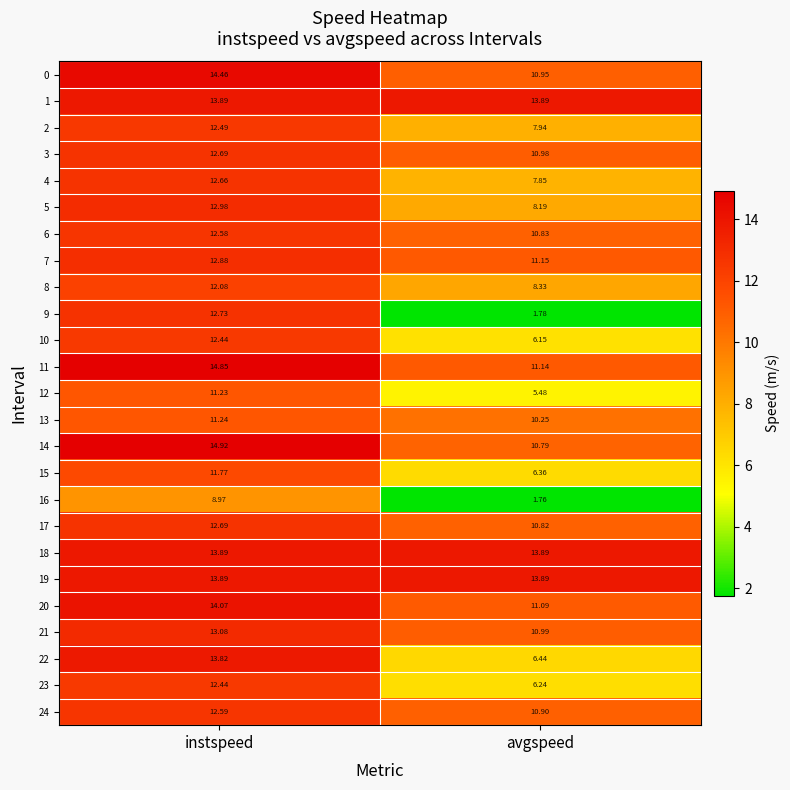

Which category has the highest value across all series?

instspeed